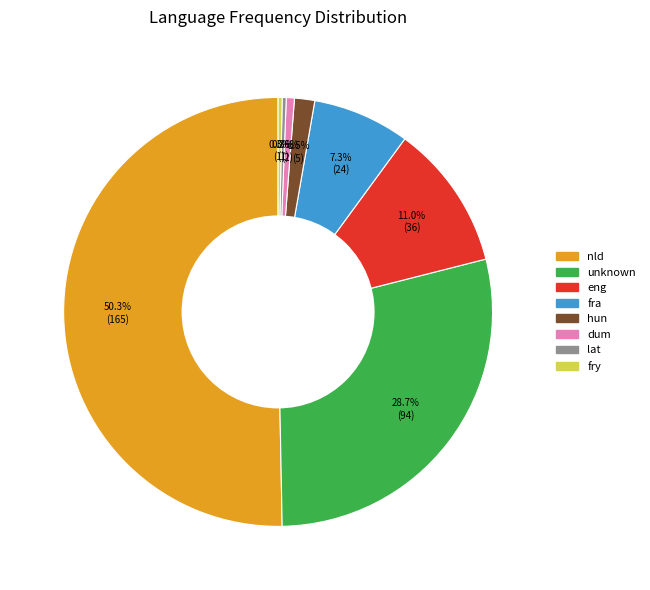

To the nearest percent, what percentage of the pie is eng?

11%